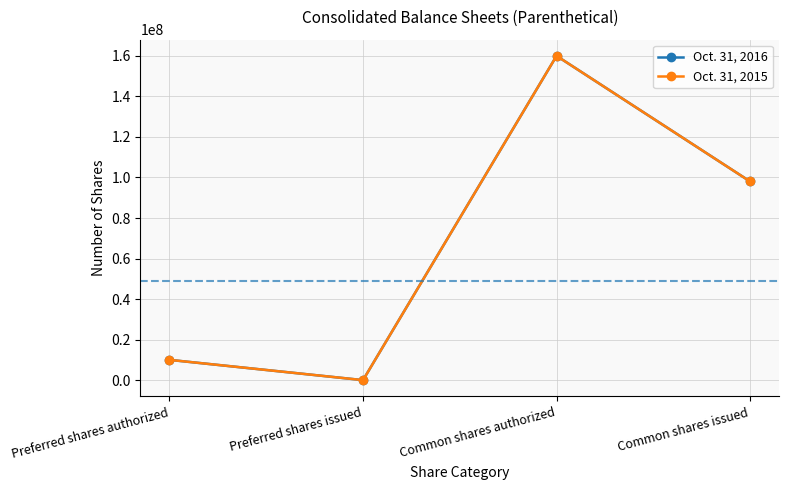

Is this an area chart (filled region under the line)?

No